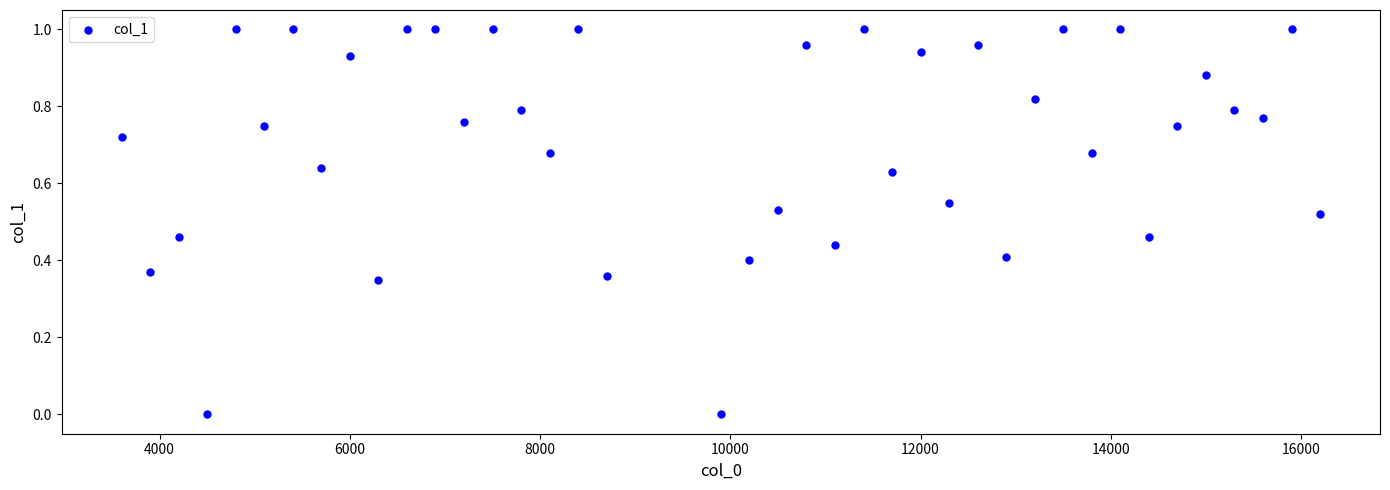

What is the range of X values (max minus min)?

12600.0